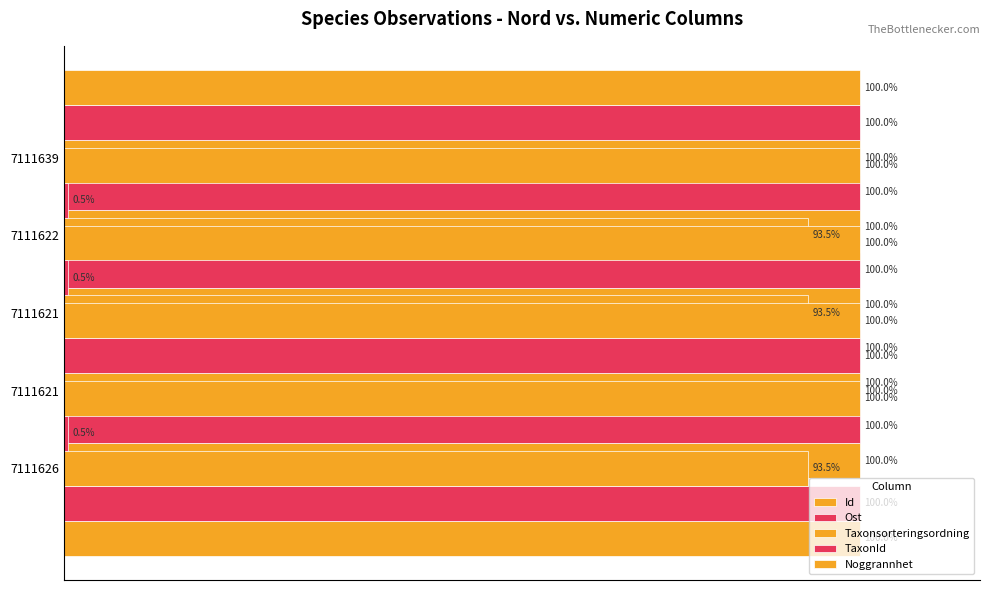

At how many categories does at least one series exceed 28?

5